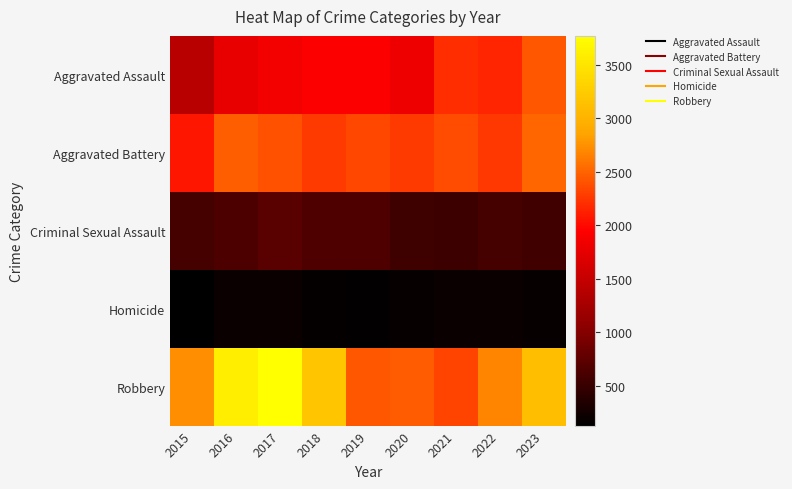

Which series has the largest total across all categories?

Robbery